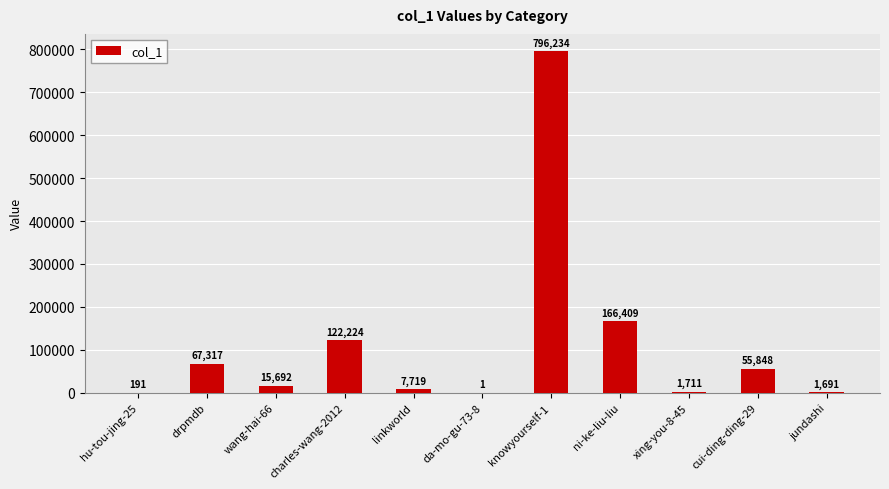

Count the number of data series in this chart.

1